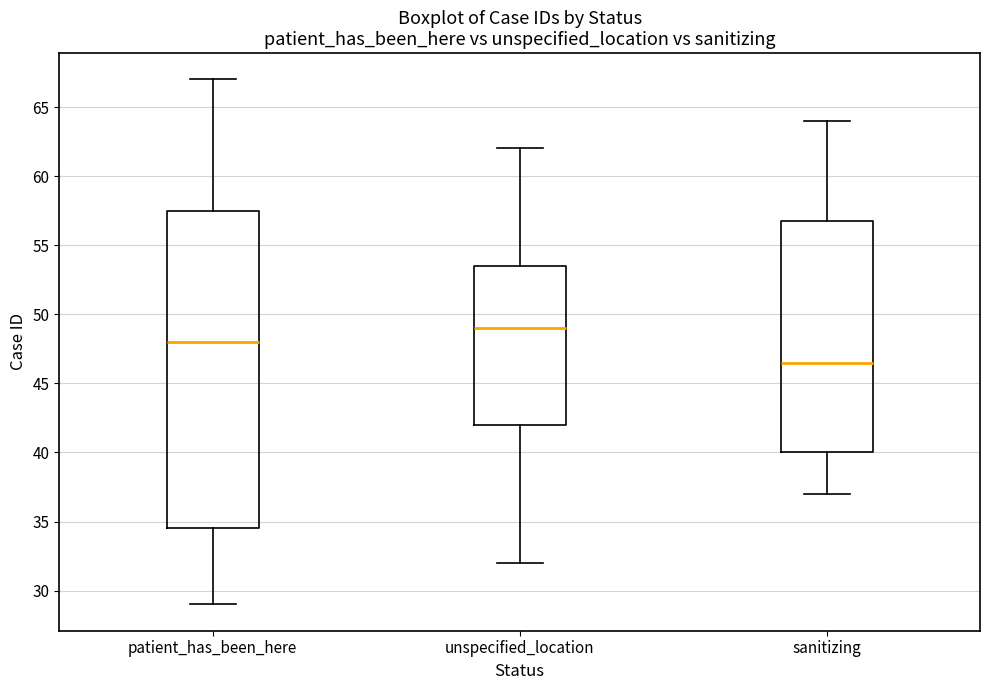

Reading left to right, read every box against the y-axis: the position of its median line, the range the box covers, and the ends of its whiskers. The values are not printed on the chart, so give them approximately, as read against the axis.

patient_has_been_here: median 48.0, box 34.5 to 57.5, whiskers 29.0 to 67.0
unspecified_location: median 49.0, box 42.0 to 53.5, whiskers 32.0 to 62.0
sanitizing: median 46.5, box 40.0 to 57.0, whiskers 37.0 to 64.0